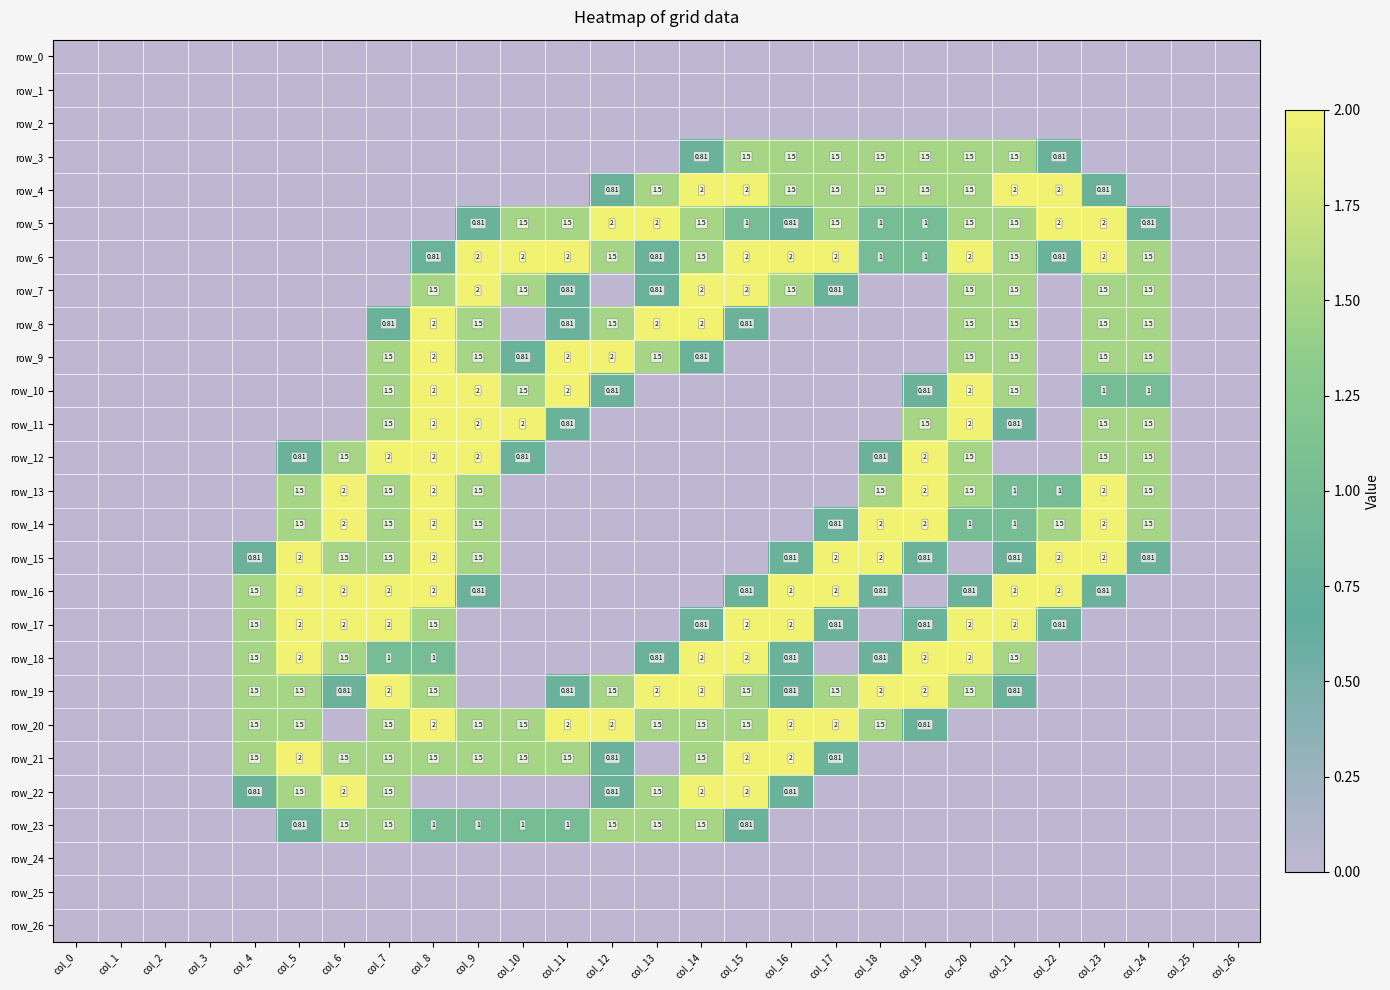

Which category has the lowest value across all series?

col_0